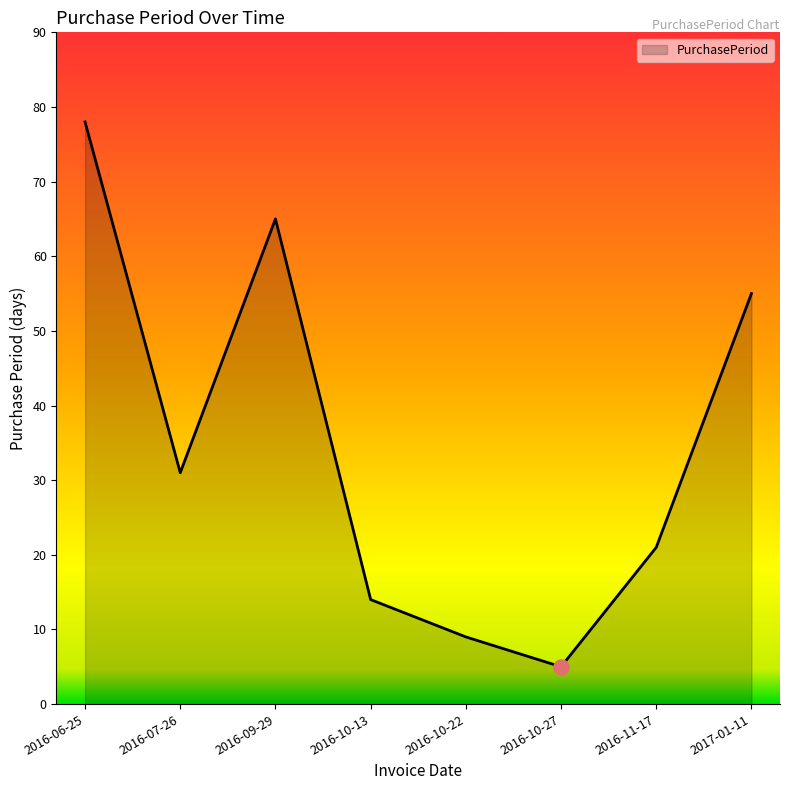

What is the change in value from 2016-09-29 to 2017-01-11?

-10